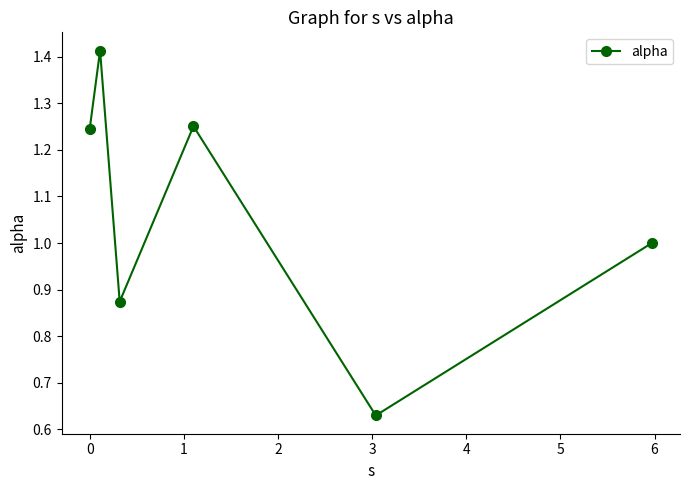

What is the difference between the maximum and second lowest values?

0.5